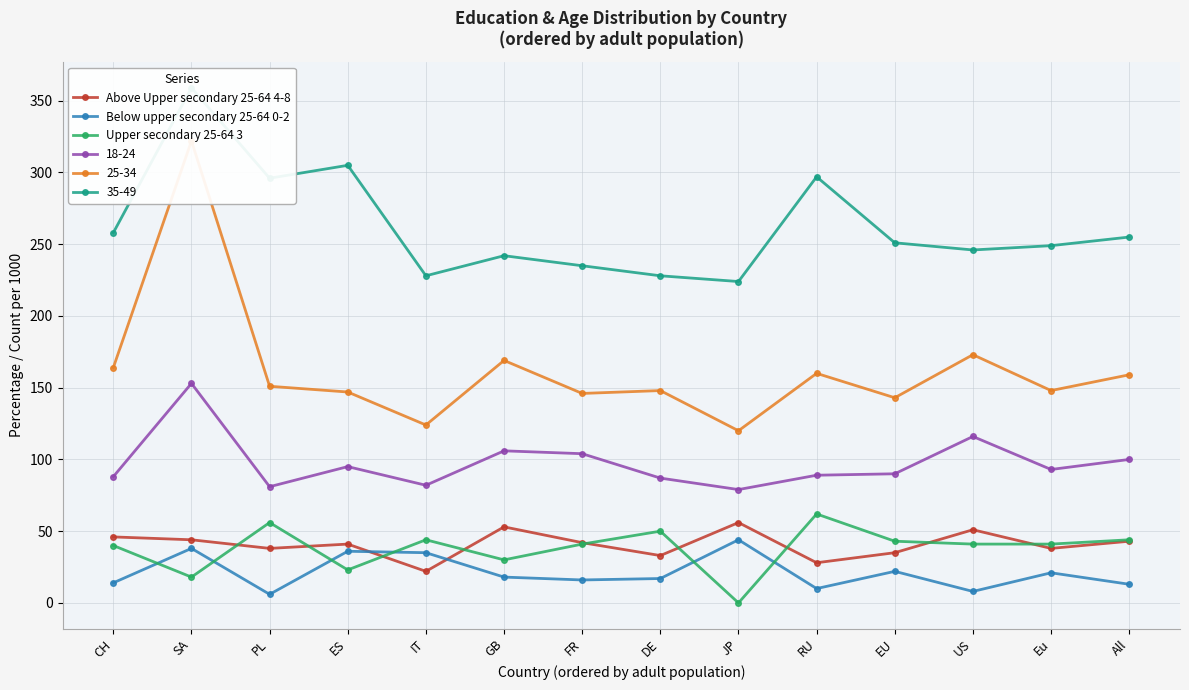

Between FR and DE, which series saw the biggest shift?

Above Upper secondary 25-64 4-8